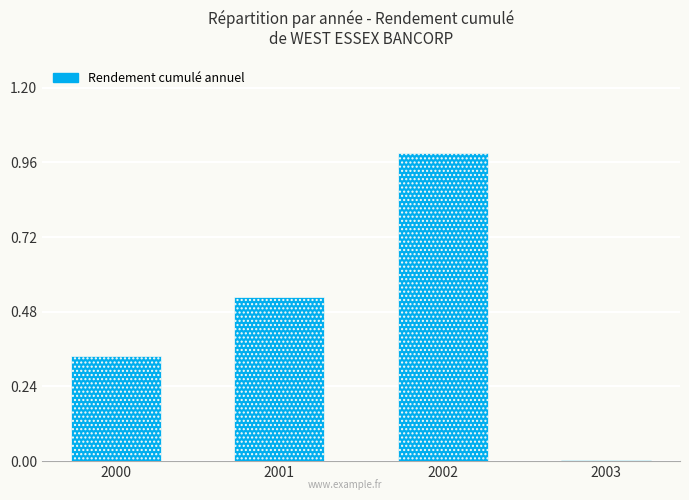

What is the difference between the maximum and minimum values?

1.0